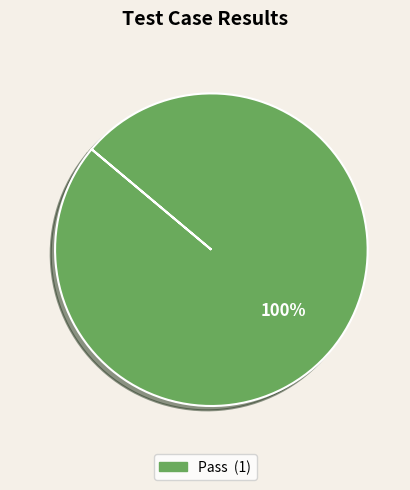

Is there a majority slice in this chart?

Yes